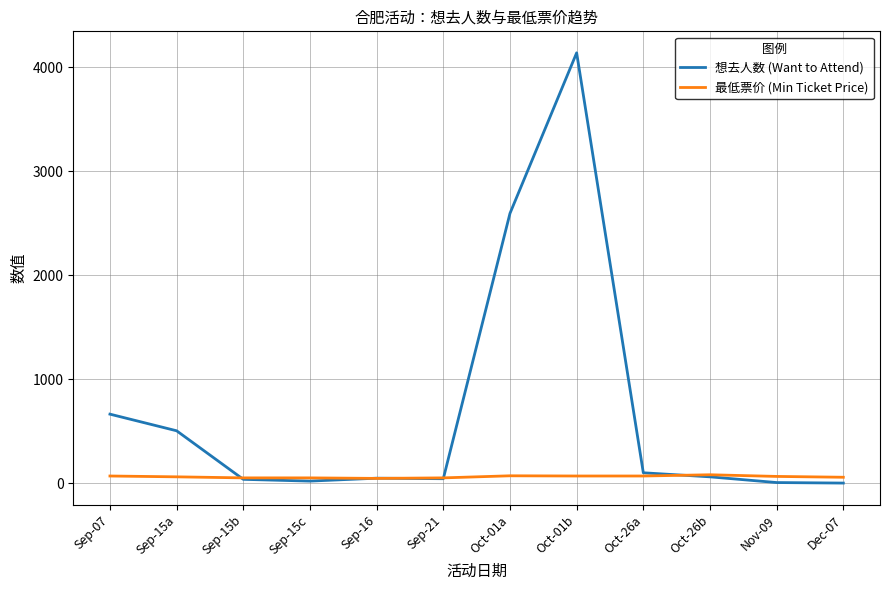

At which label is 想去人数 (Want to Attend) closest to 2069?

Oct-01a